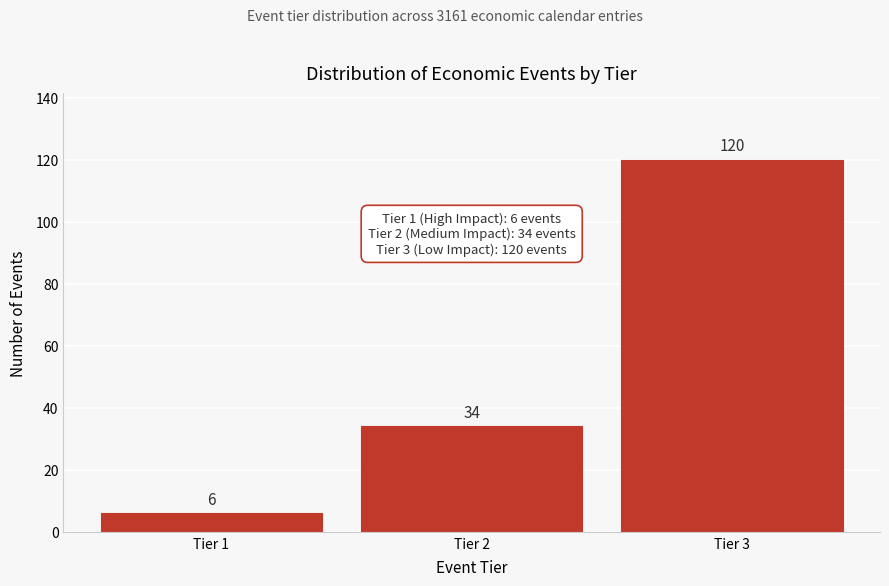

Reading left to right, extract all data points from this chart.

6	34	120